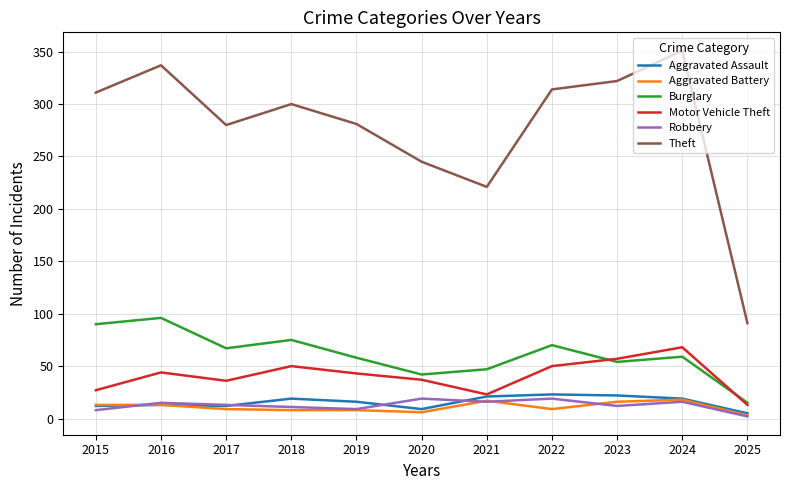

What is the minimum value for Theft?

91